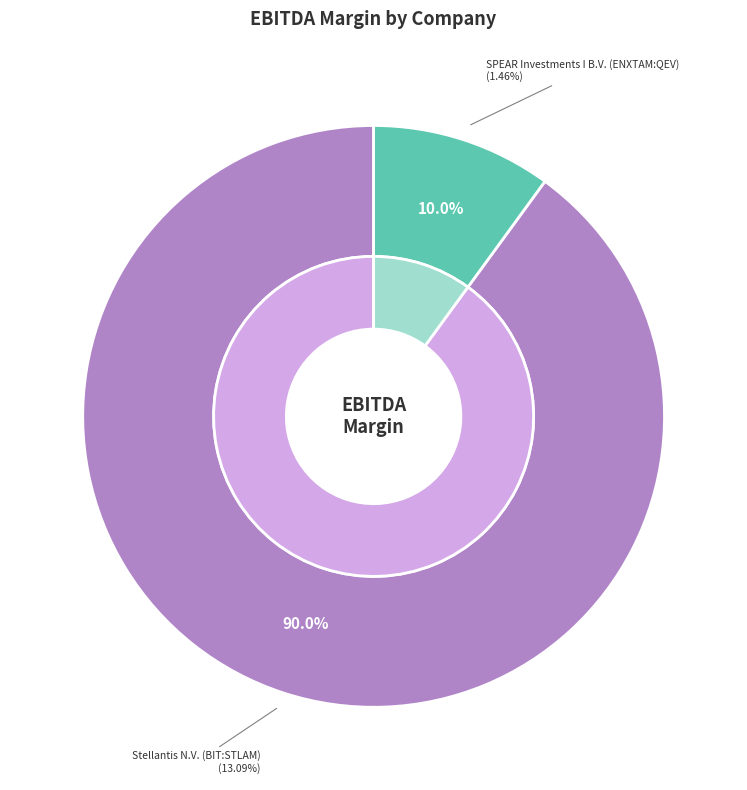

What percentage do SPEAR Investments I B.V. (ENXTAM:QEV) and Stellantis N.V. (BIT:STLAM) together represent?

100.0%